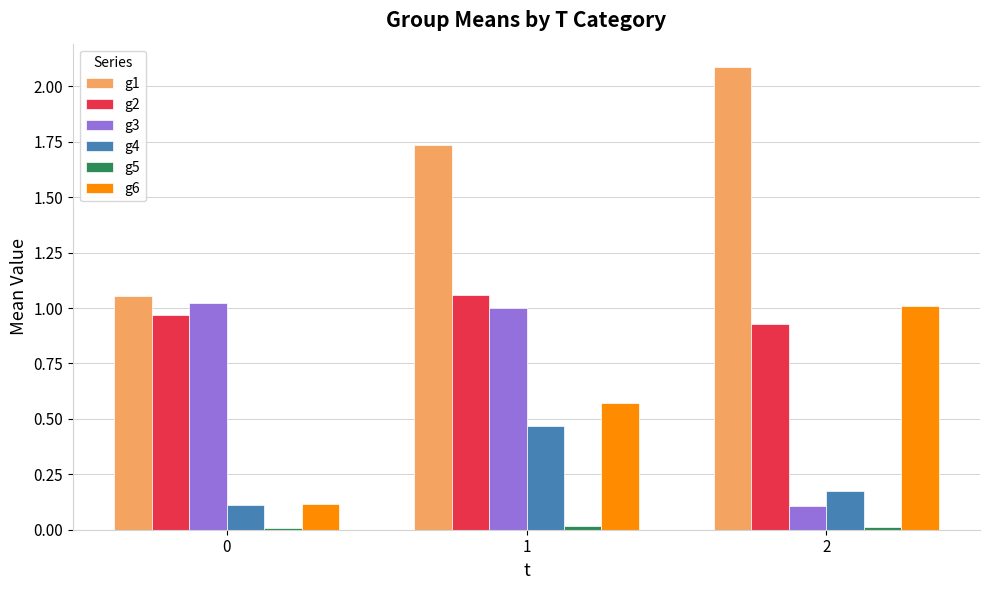

Which category has the highest value in the g2 series?

1